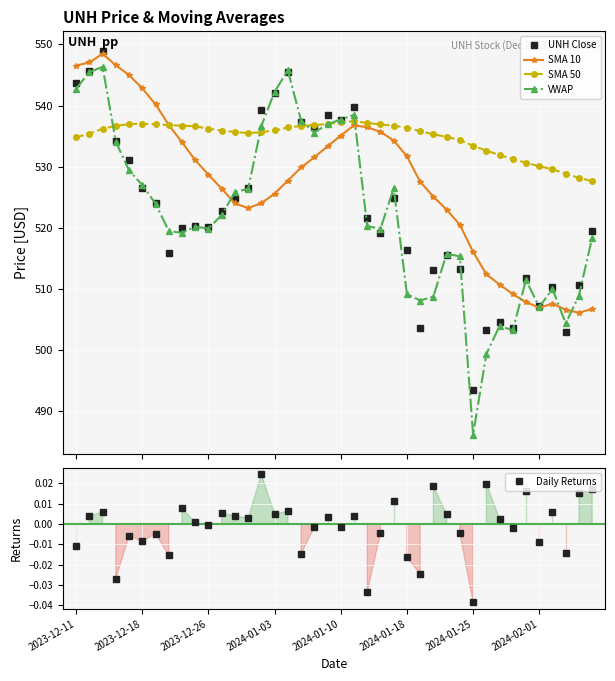

True or false: Daily Returns has more than 2 points higher than both neighbors.

True